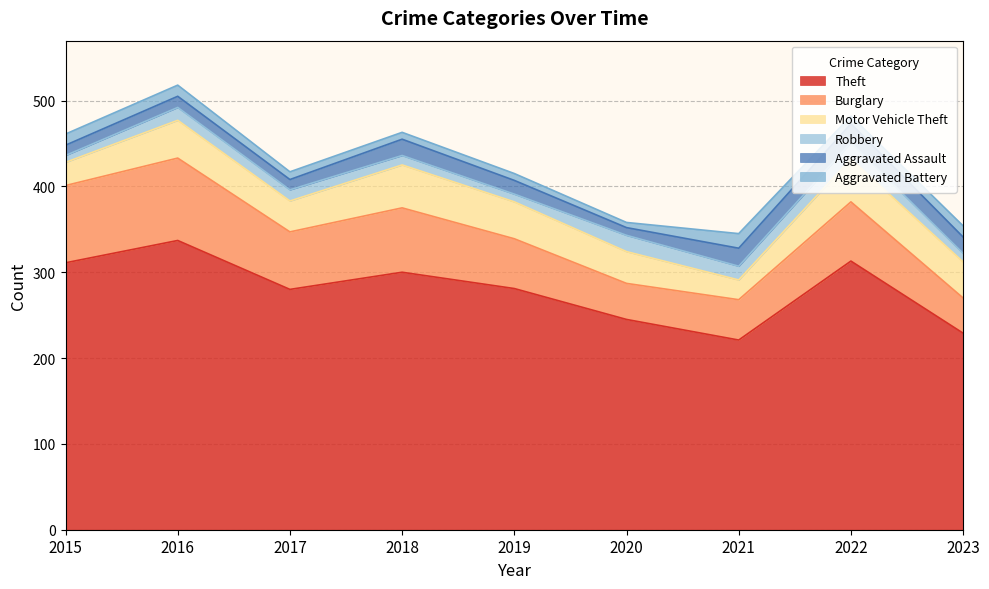

True or false: Aggravated Assault and Motor Vehicle Theft intersect in this chart.

False